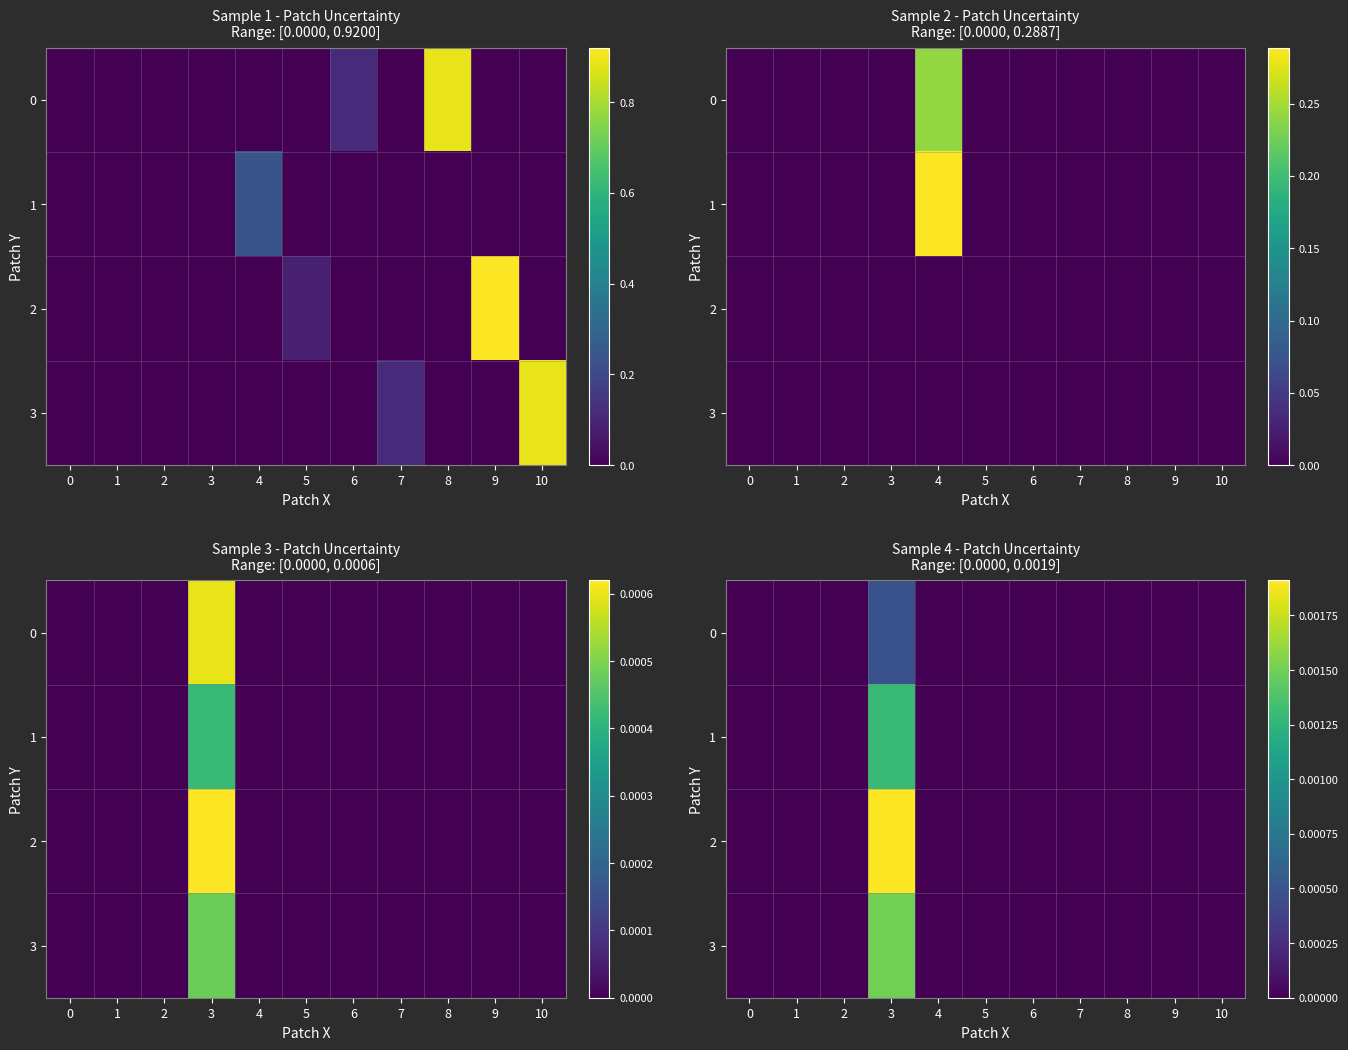

At how many categories does at least one series exceed 0?

1